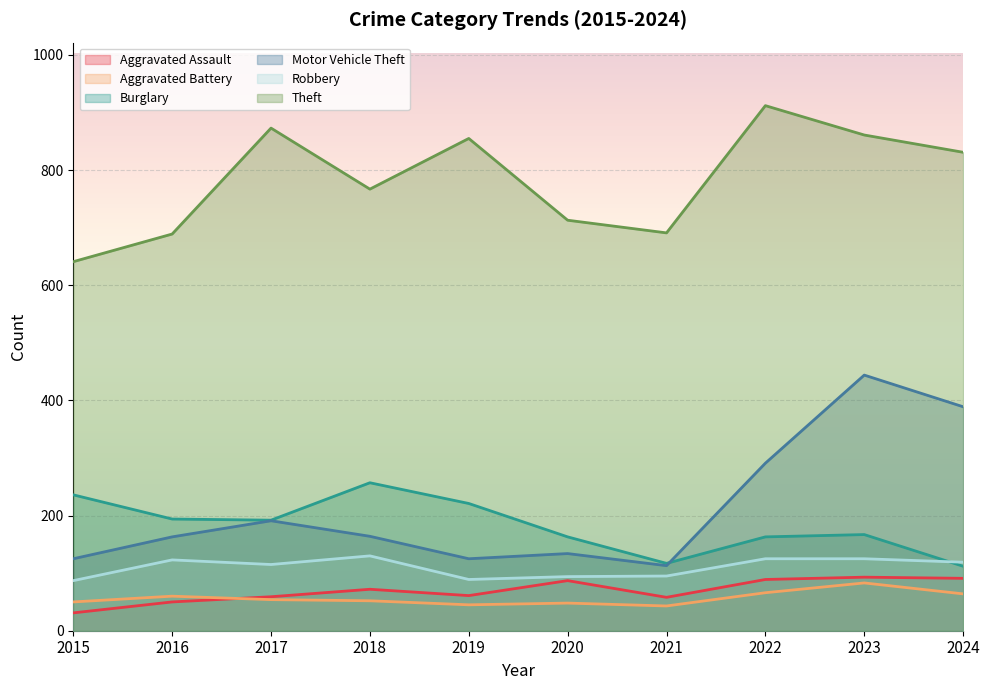

Reading left to right, list all the values displayed in this chart.

Aggravated Assault: 2015=31	2016=50	2017=59	2018=72	2019=61	2020=87	2021=58	2022=89	2023=93	2024=91
Aggravated Battery: 2015=50	2016=60	2017=54	2018=52	2019=45	2020=48	2021=43	2022=66	2023=83	2024=64
Burglary: 2015=236	2016=194	2017=192	2018=257	2019=221	2020=163	2021=117	2022=163	2023=167	2024=112
Motor Vehicle Theft: 2015=125	2016=163	2017=191	2018=164	2019=125	2020=134	2021=113	2022=291	2023=444	2024=389
Robbery: 2015=87	2016=123	2017=115	2018=130	2019=89	2020=94	2021=95	2022=125	2023=125	2024=119
Theft: 2015=641	2016=689	2017=873	2018=767	2019=855	2020=713	2021=691	2022=912	2023=861	2024=831